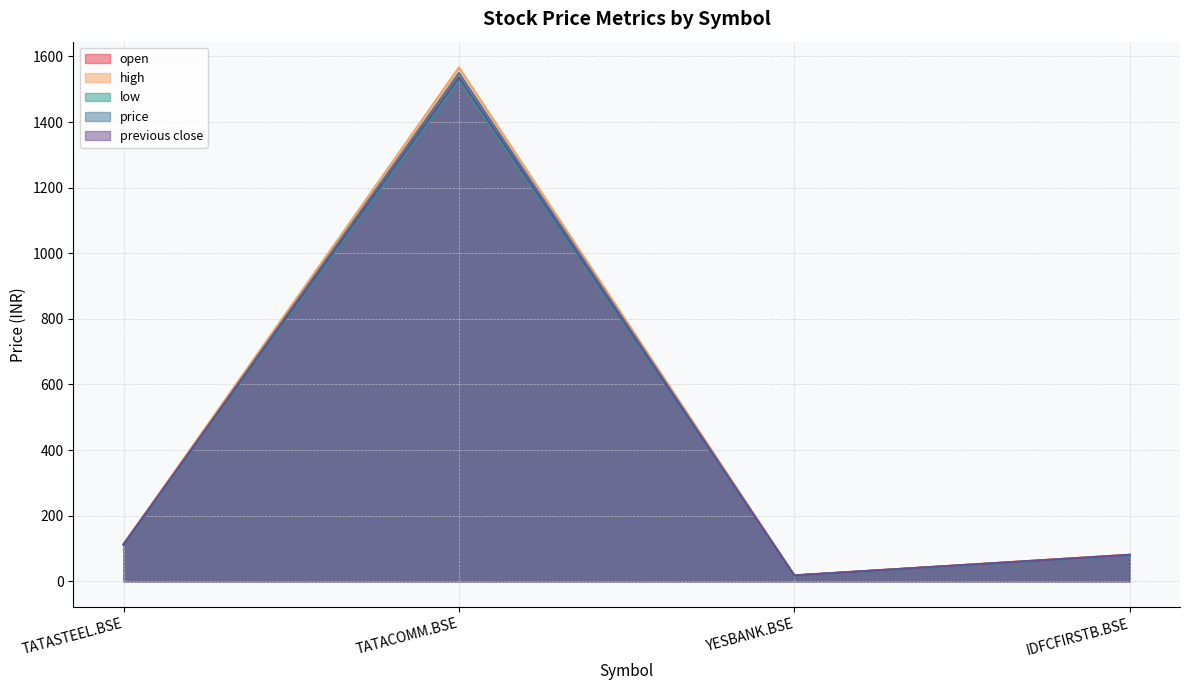

What is the lowest value of the open series?

17.9